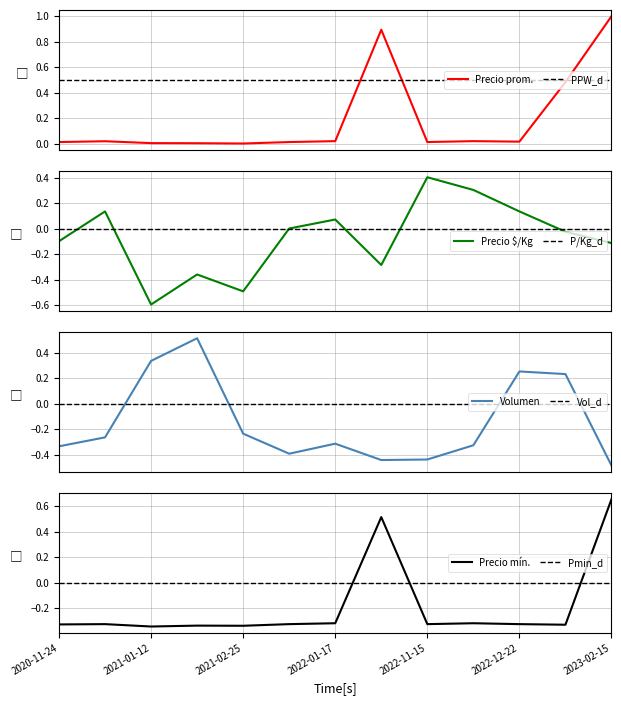

How many times do Precio $/Kg and Volumen cross each other?

4